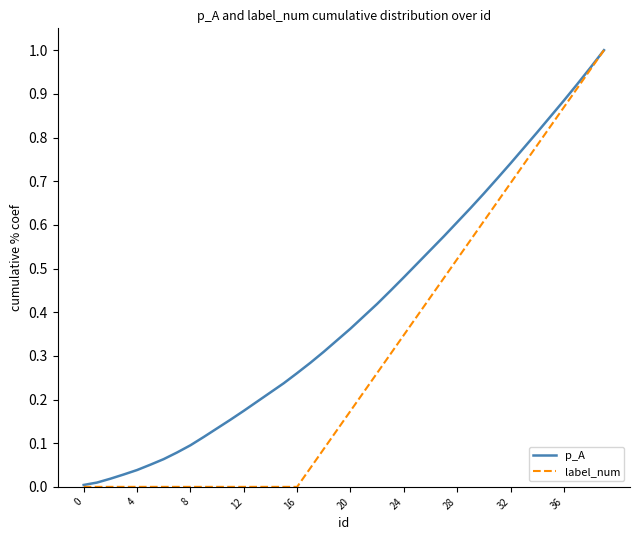

Which series has the largest total across all categories?

p_A